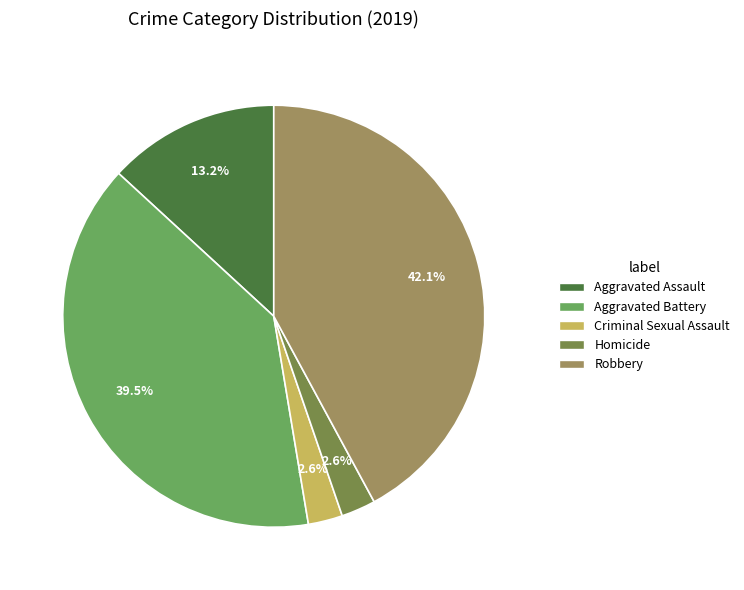

Approximately how many times larger is the value at Aggravated Assault compared to Robbery?

0.3